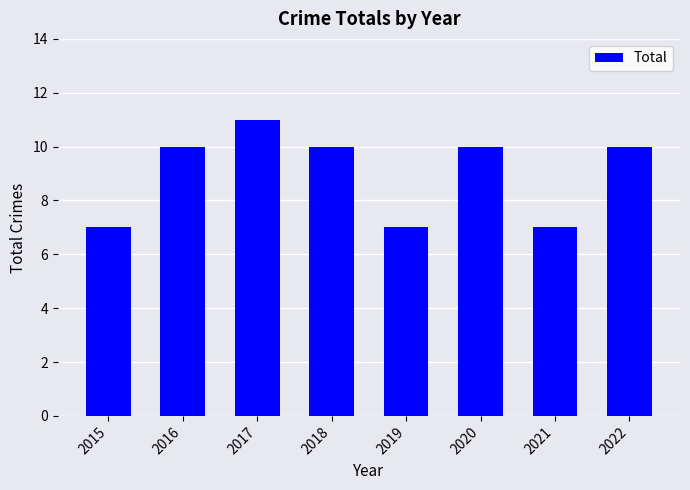

What is the average value?

9